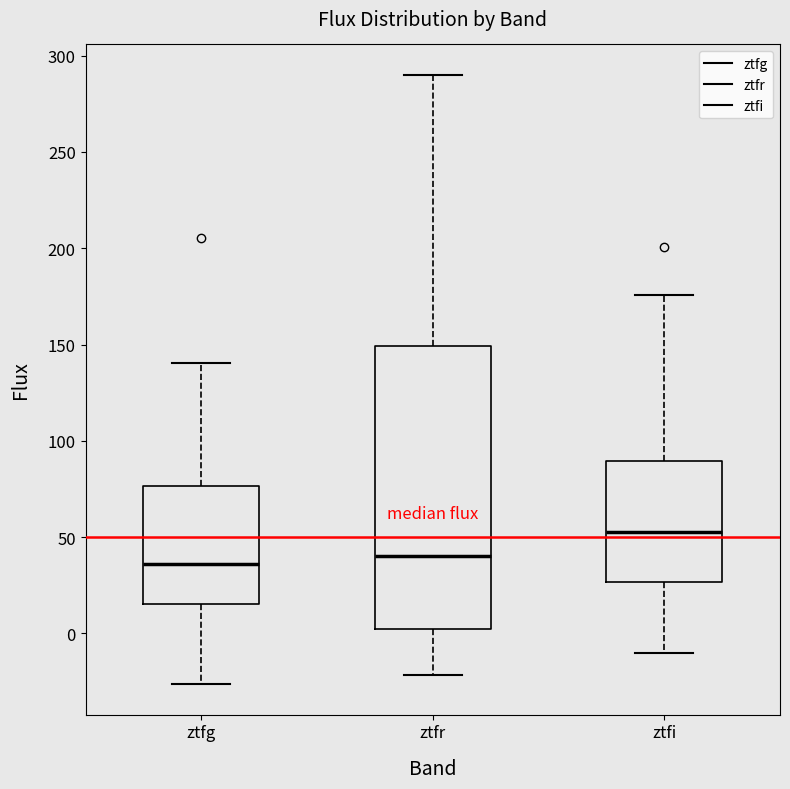

Reading left to right, read every box against the y-axis: the position of its median line, the range the box covers, and the ends of its whiskers. The values are not printed on the chart, so give them approximately, as read against the axis.

ztfg: median 35, box 15 to 75, whiskers -25 to 140
ztfr: median 40, box 5 to 150, whiskers -20 to 290
ztfi: median 55, box 25 to 90, whiskers -10 to 175